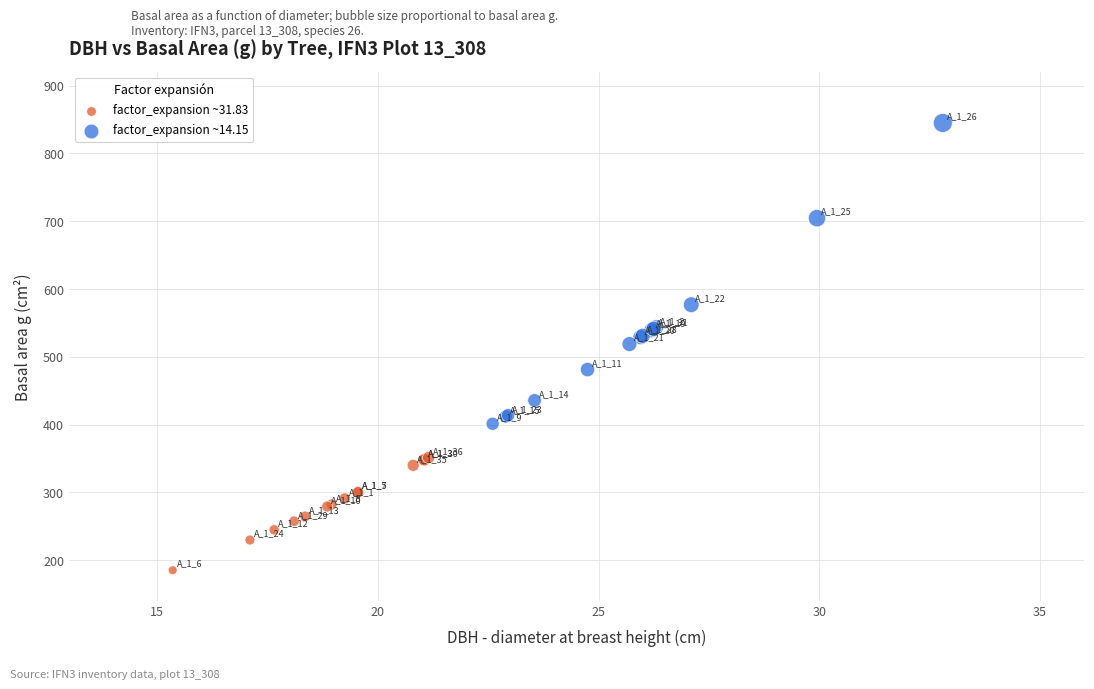

Which series reaches the minimum Y coordinate?

factor_expansion ~31.83